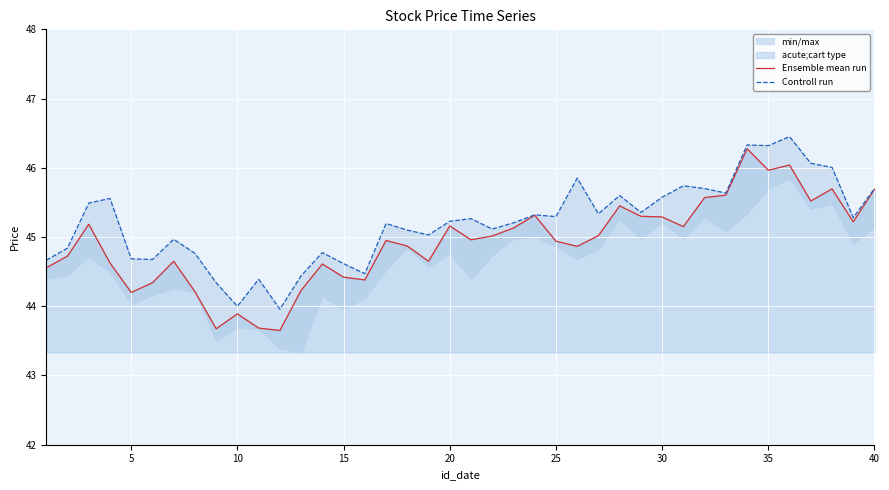

Is it true that Ensemble mean run equals 23.4 at 5?

False